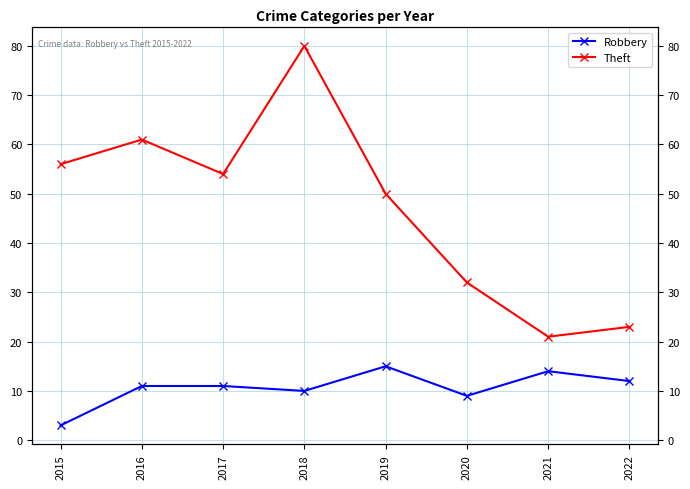

Where is the first local minimum for Theft?

2017